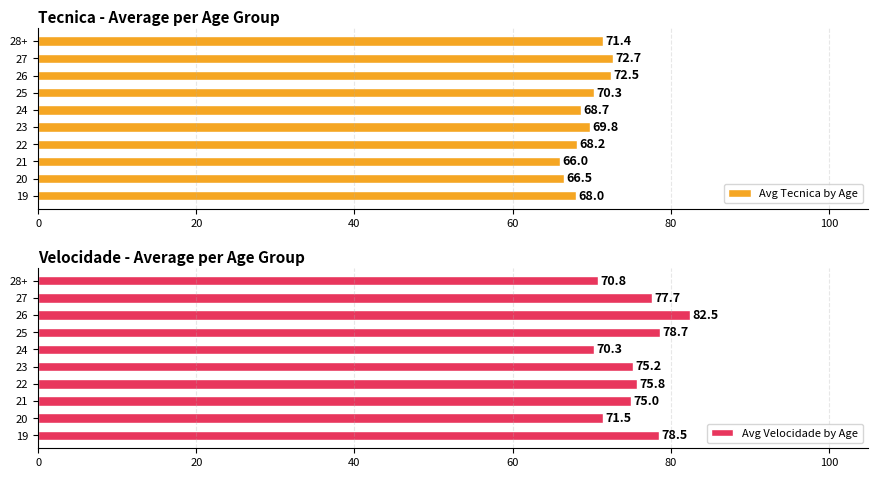

True or false: Avg Velocidade by Age has a value of 71.5 at 20.

True